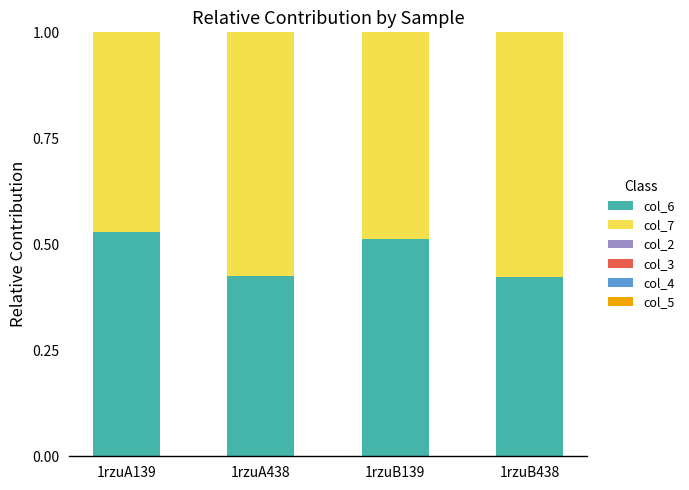

Is it true that col_6 equals 0.2 at 1rzuB438?

False